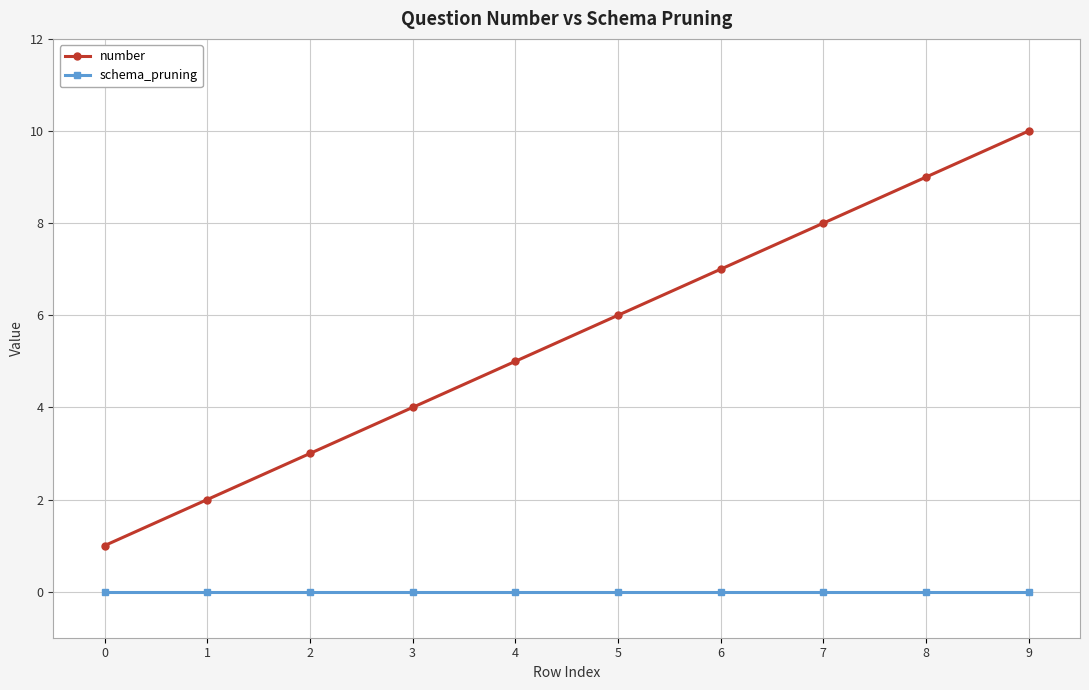

How many number values are between 3 and 8?

6